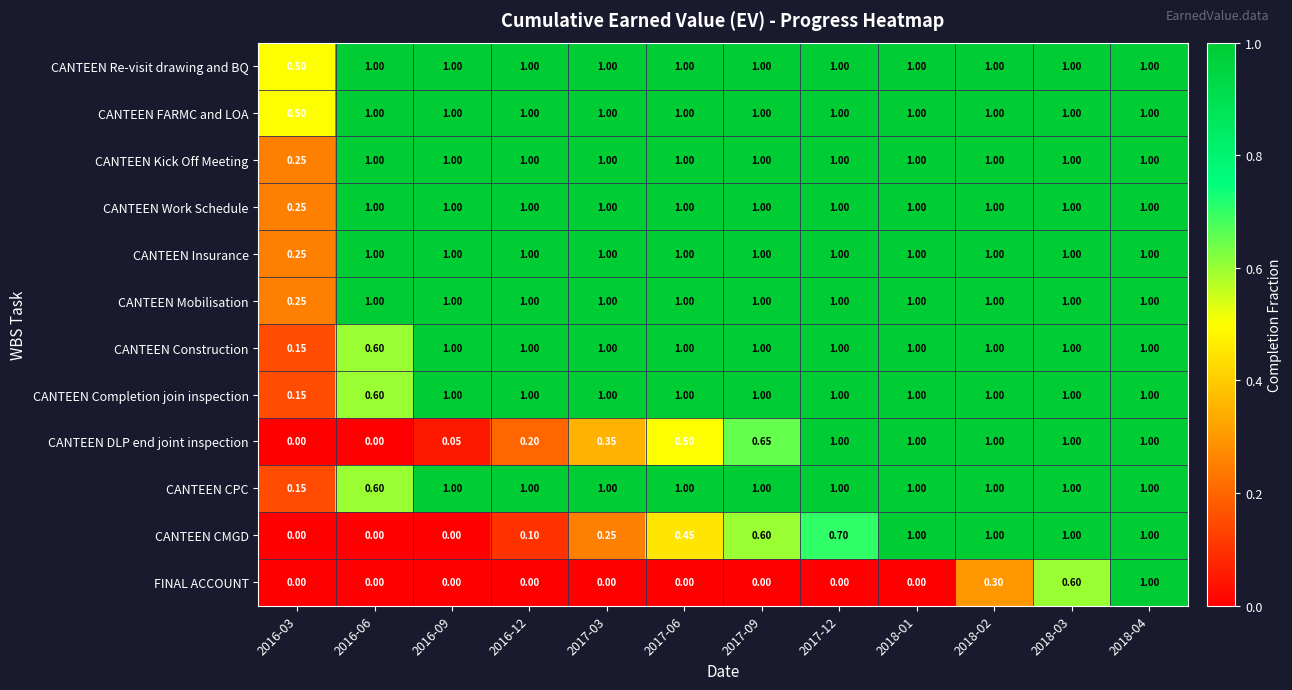

What is the total value across all series at 2017-12?

10.7